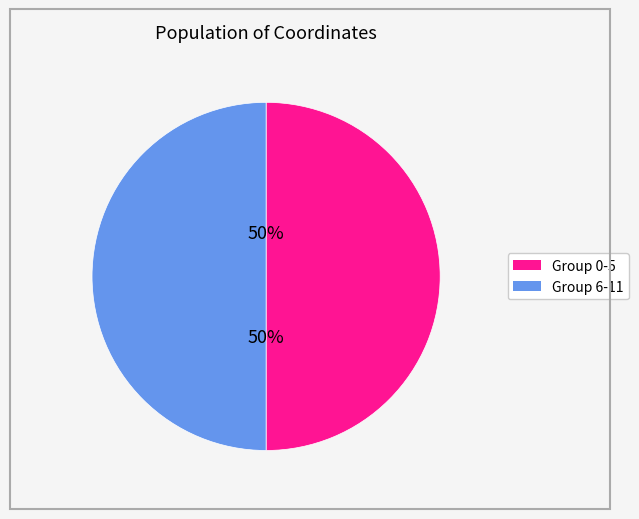

How many slices are in this pie chart?

2